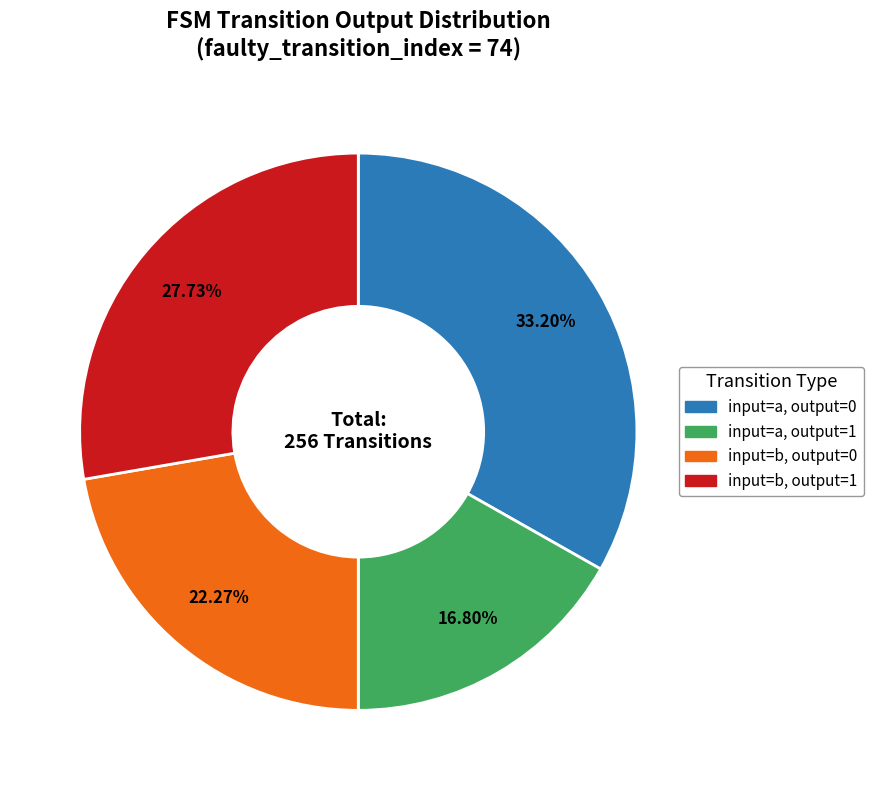

To the nearest percent, what is the difference between the largest and smallest slice percentages?

16%